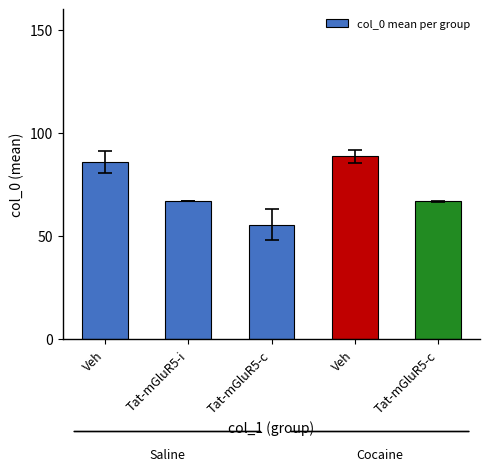

What is the difference between the maximum and minimum values?

33.1